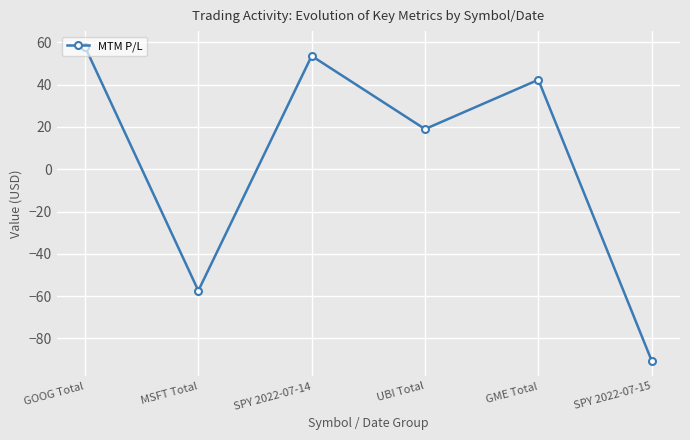

How many negative values are there?

2